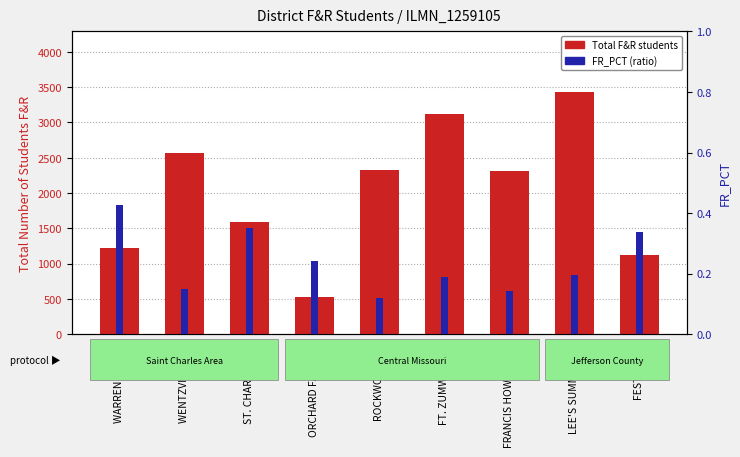

Between FESTUS R-VI and LEE'S SUMMIT R-VII, which is larger?

LEE'S SUMMIT R-VII